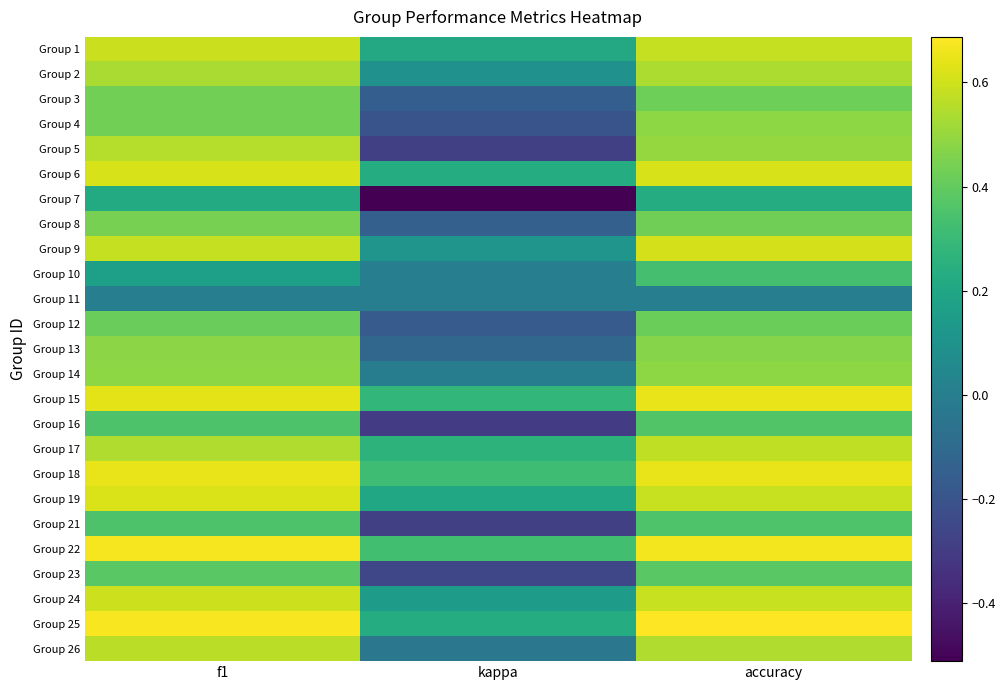

What is the spread (max minus min) of values at kappa?

0.8